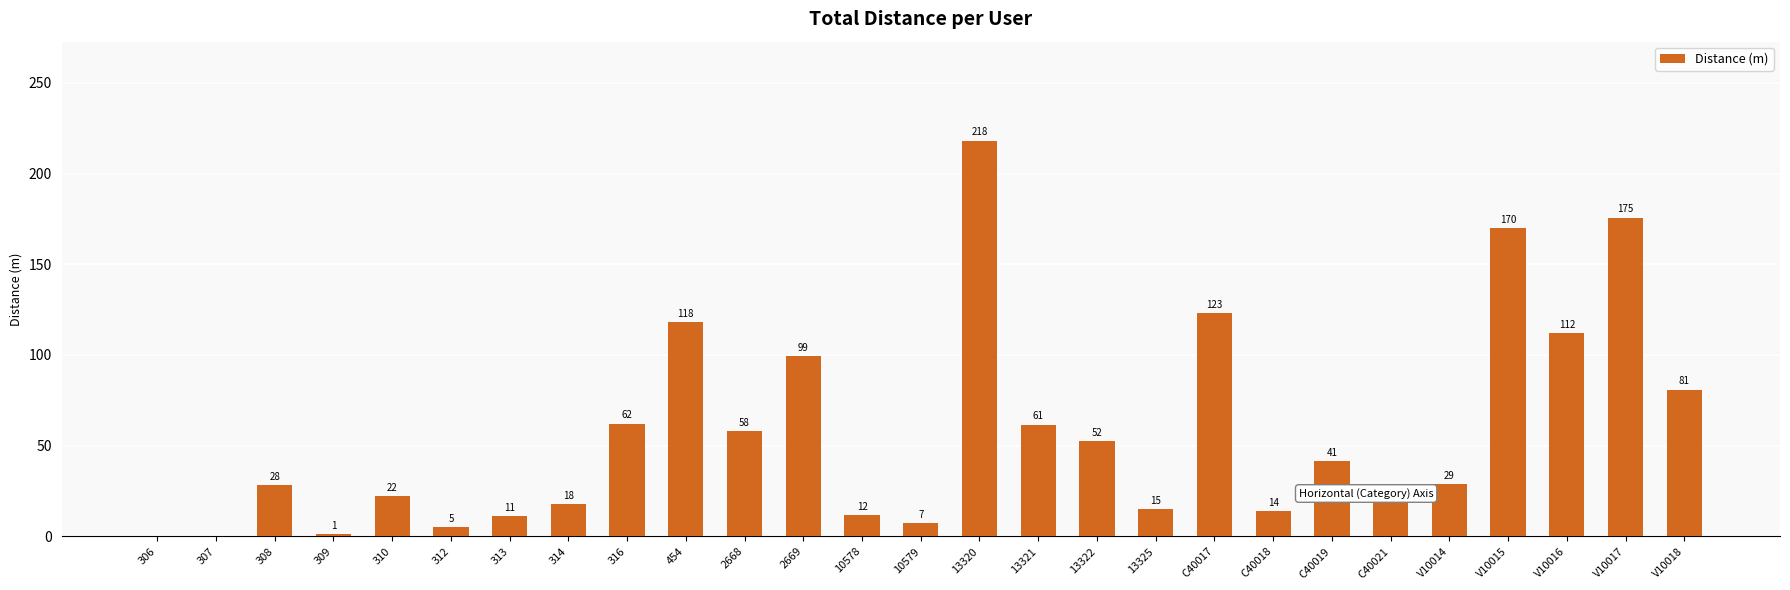

Are the bars horizontal?

No